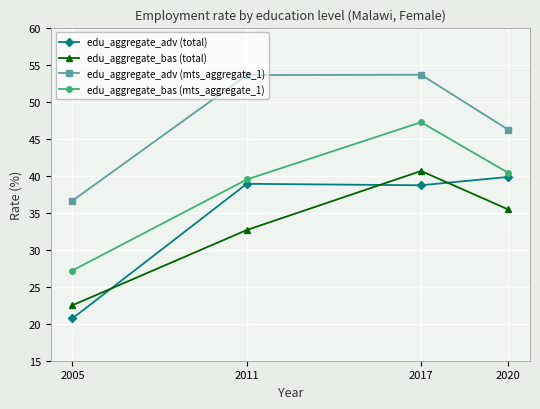

What is the maximum value shown in the chart?

53.6